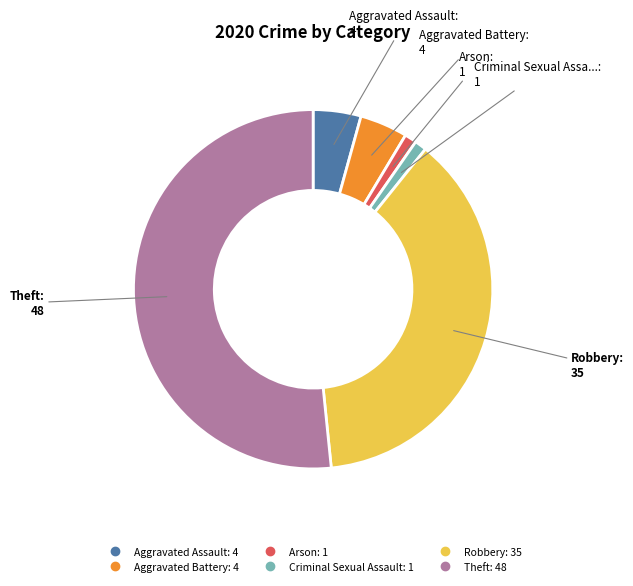

Is there a majority slice in this chart?

Yes